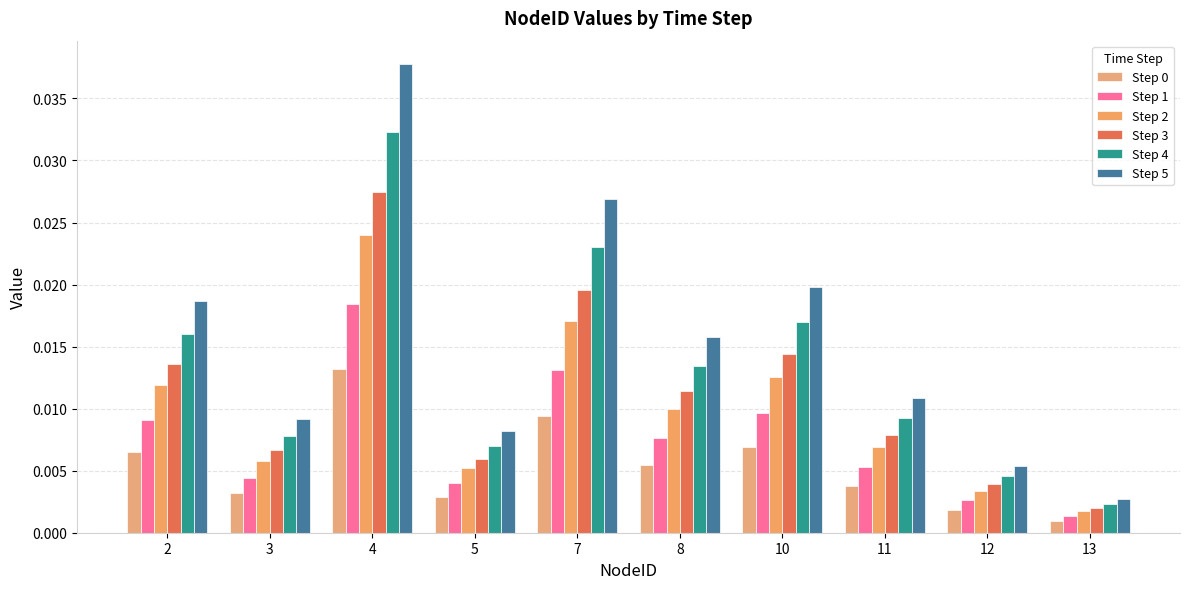

Is the value of Step 2 at 10 greater than the value of Step 5 at 7?

No